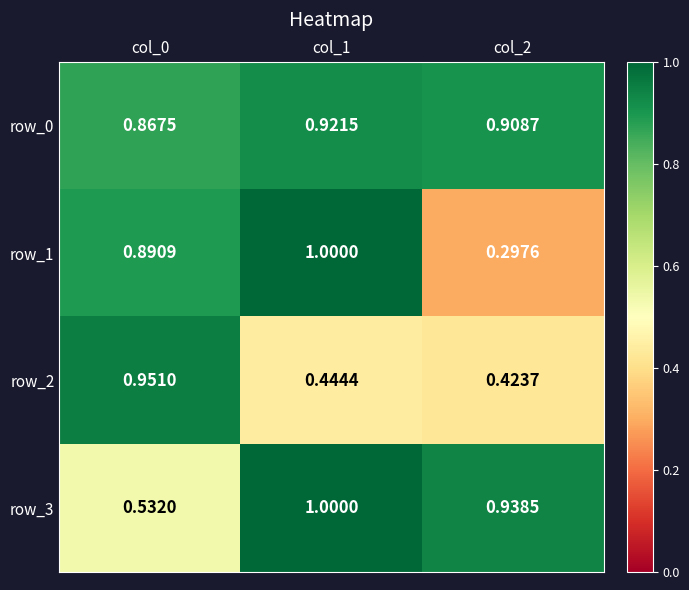

Is the value of row_0 at col_2 greater than the value of row_1 at col_1?

No